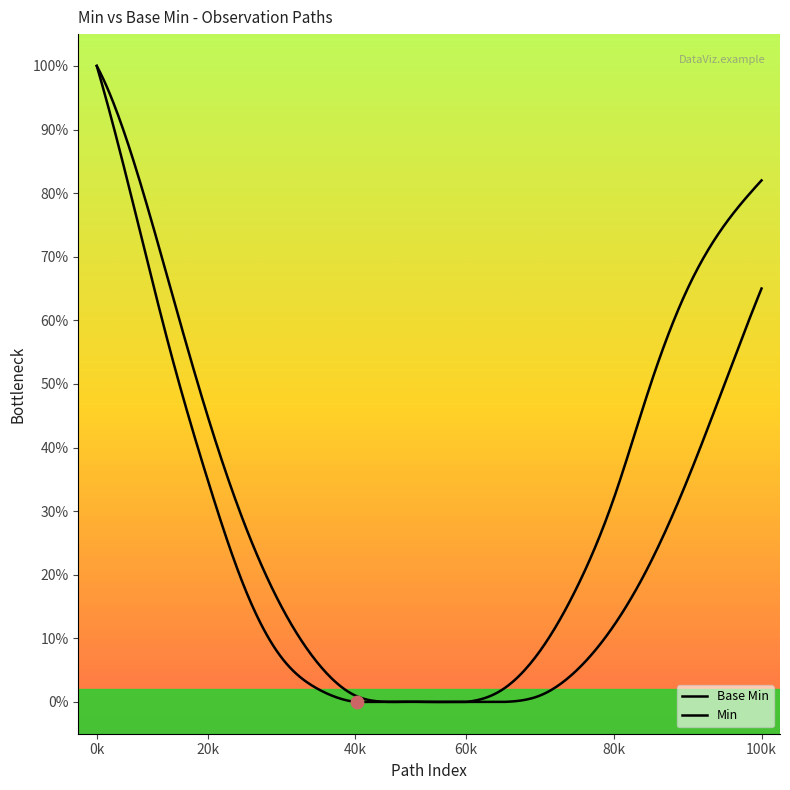

Is this an area chart (filled region under the line)?

No